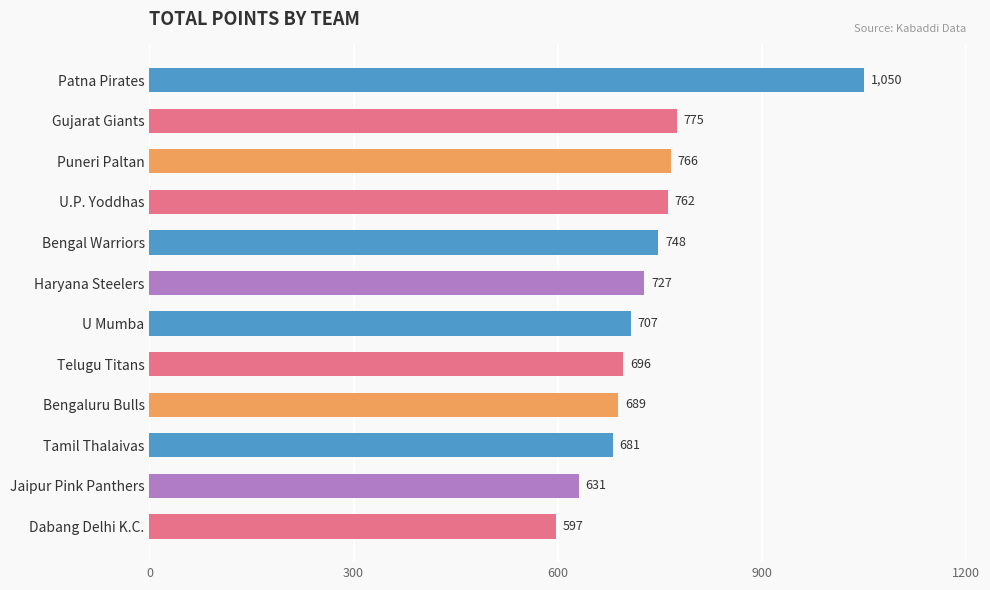

How many bars are there in total?

12